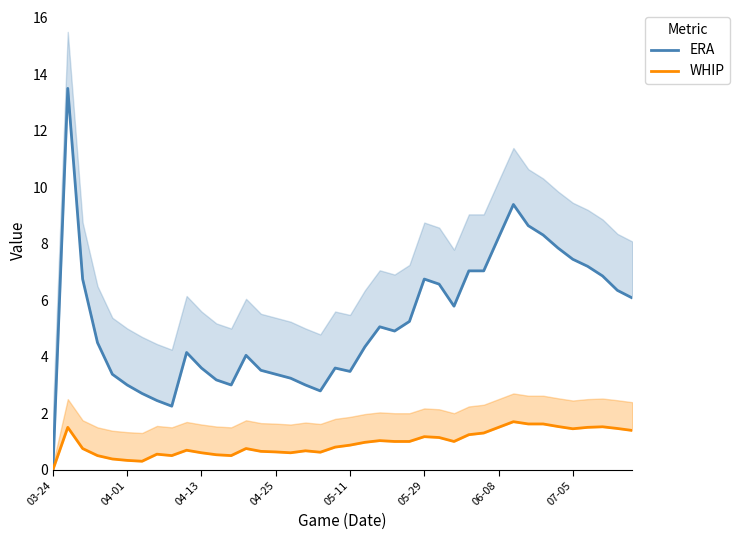

How many series are shown in this chart?

2